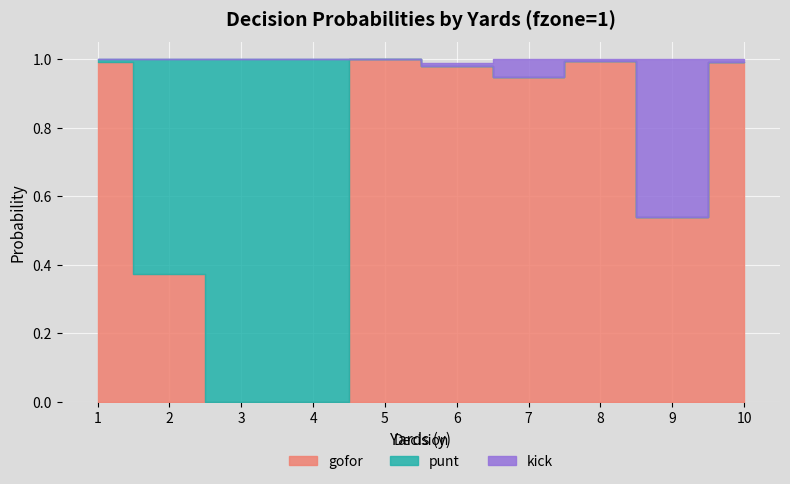

At which label is kick closest to 0?

9